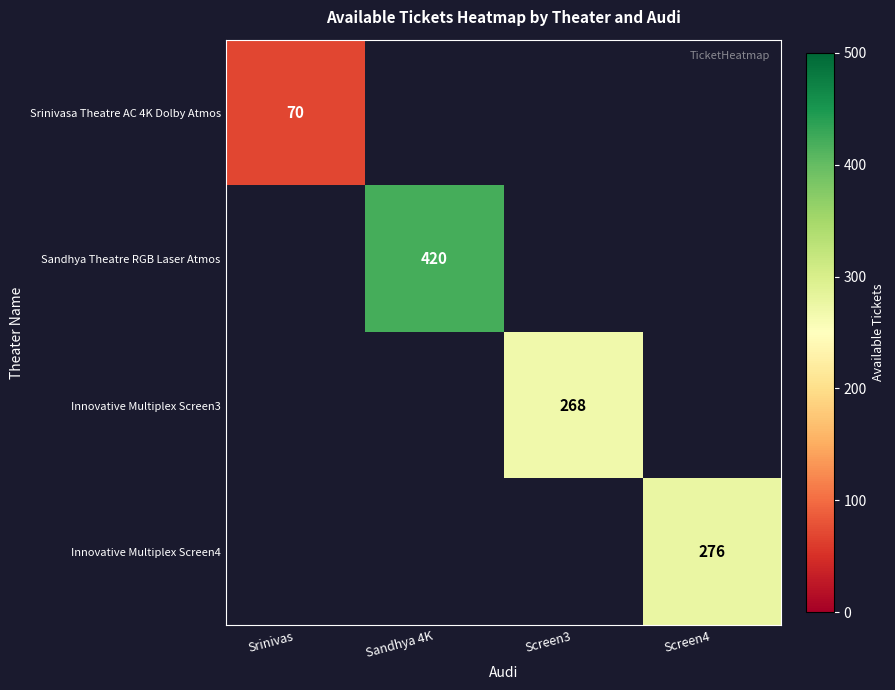

Is the value of Srinivasa Theatre AC 4K Dolby Atmos at Sandhya 4K greater than the value of Innovative Multiplex Screen3 at Screen3?

No